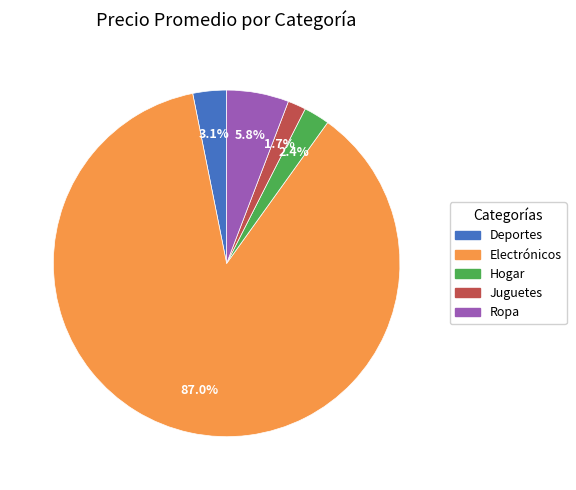

What is the smallest slice in the pie chart?

Juguetes